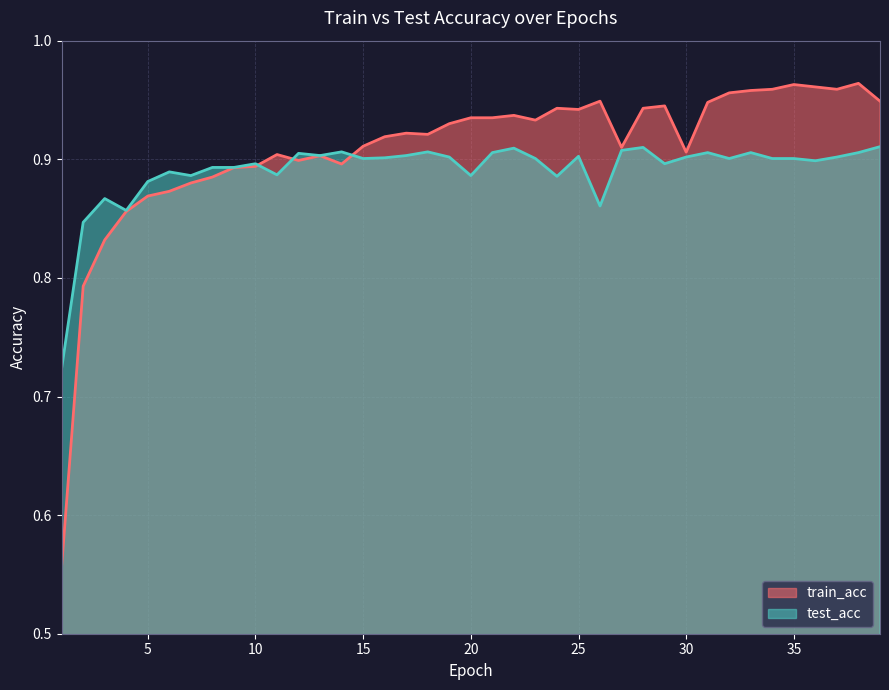

Reading left to right, extract all data points from this chart.

train_acc: 1=0.6	2=0.8	3=0.8	4=0.9	5=0.9	6=0.9	7=0.9	8=0.9	9=0.9	10=0.9	11=0.9	12=0.9	13=0.9	14=0.9	15=0.9	16=0.9	17=0.9	18=0.9	19=0.9	20=0.9	21=0.9	22=0.9	23=0.9	24=0.9	25=0.9	26=0.9	27=0.9	28=0.9	29=0.9	30=0.9	31=0.9	32=1.0	33=1.0	34=1.0	35=1.0	36=1.0	37=1.0	38=1.0	39=0.9
test_acc: 1=0.7	2=0.8	3=0.9	4=0.9	5=0.9	6=0.9	7=0.9	8=0.9	9=0.9	10=0.9	11=0.9	12=0.9	13=0.9	14=0.9	15=0.9	16=0.9	17=0.9	18=0.9	19=0.9	20=0.9	21=0.9	22=0.9	23=0.9	24=0.9	25=0.9	26=0.9	27=0.9	28=0.9	29=0.9	30=0.9	31=0.9	32=0.9	33=0.9	34=0.9	35=0.9	36=0.9	37=0.9	38=0.9	39=0.9